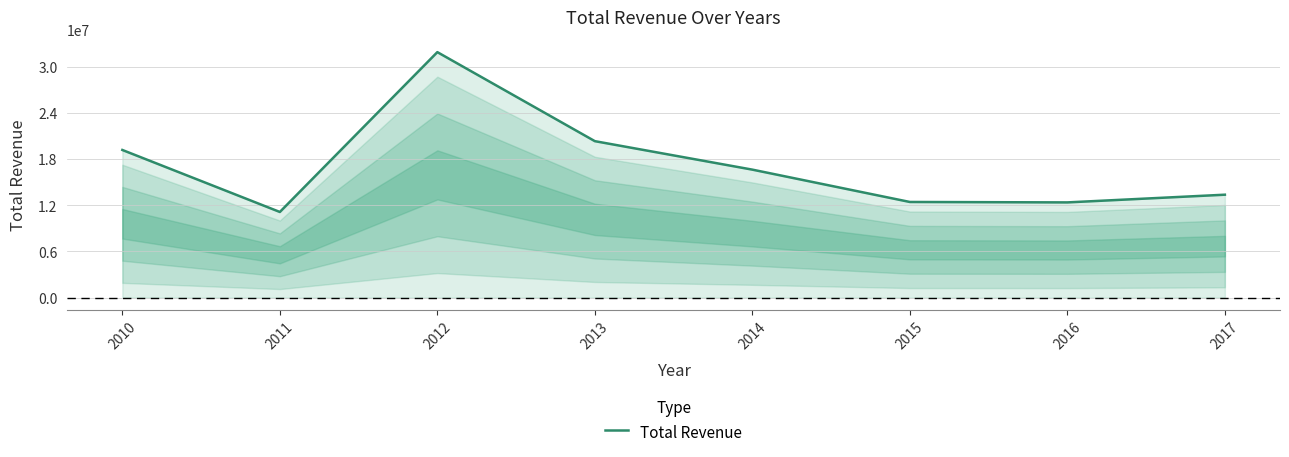

Count the number of values greater than 16630214.

4